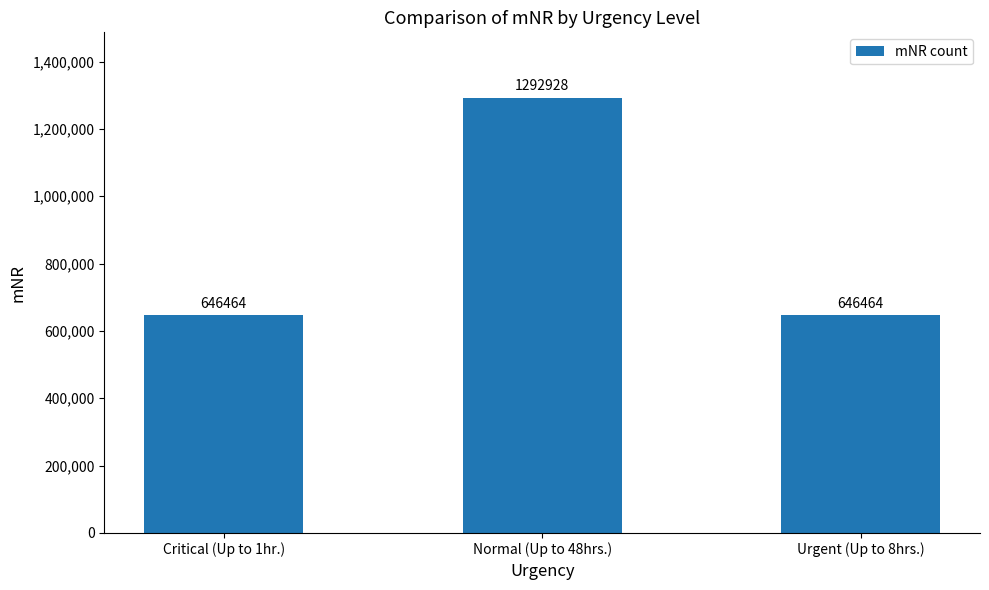

Is it true that the value at Urgent (Up to 8hrs.) is 164893?

False